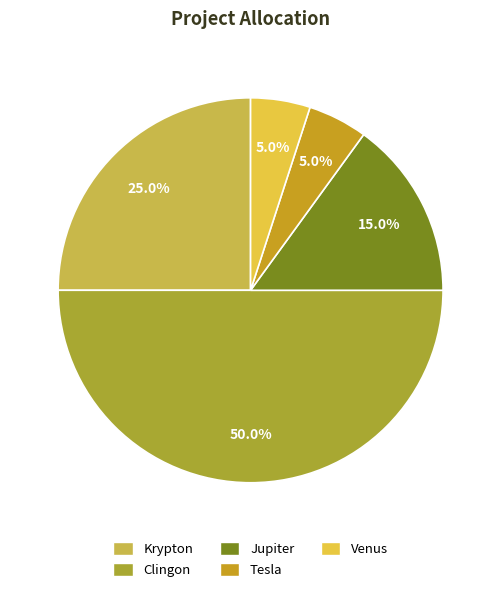

How many slices are in this pie chart?

5